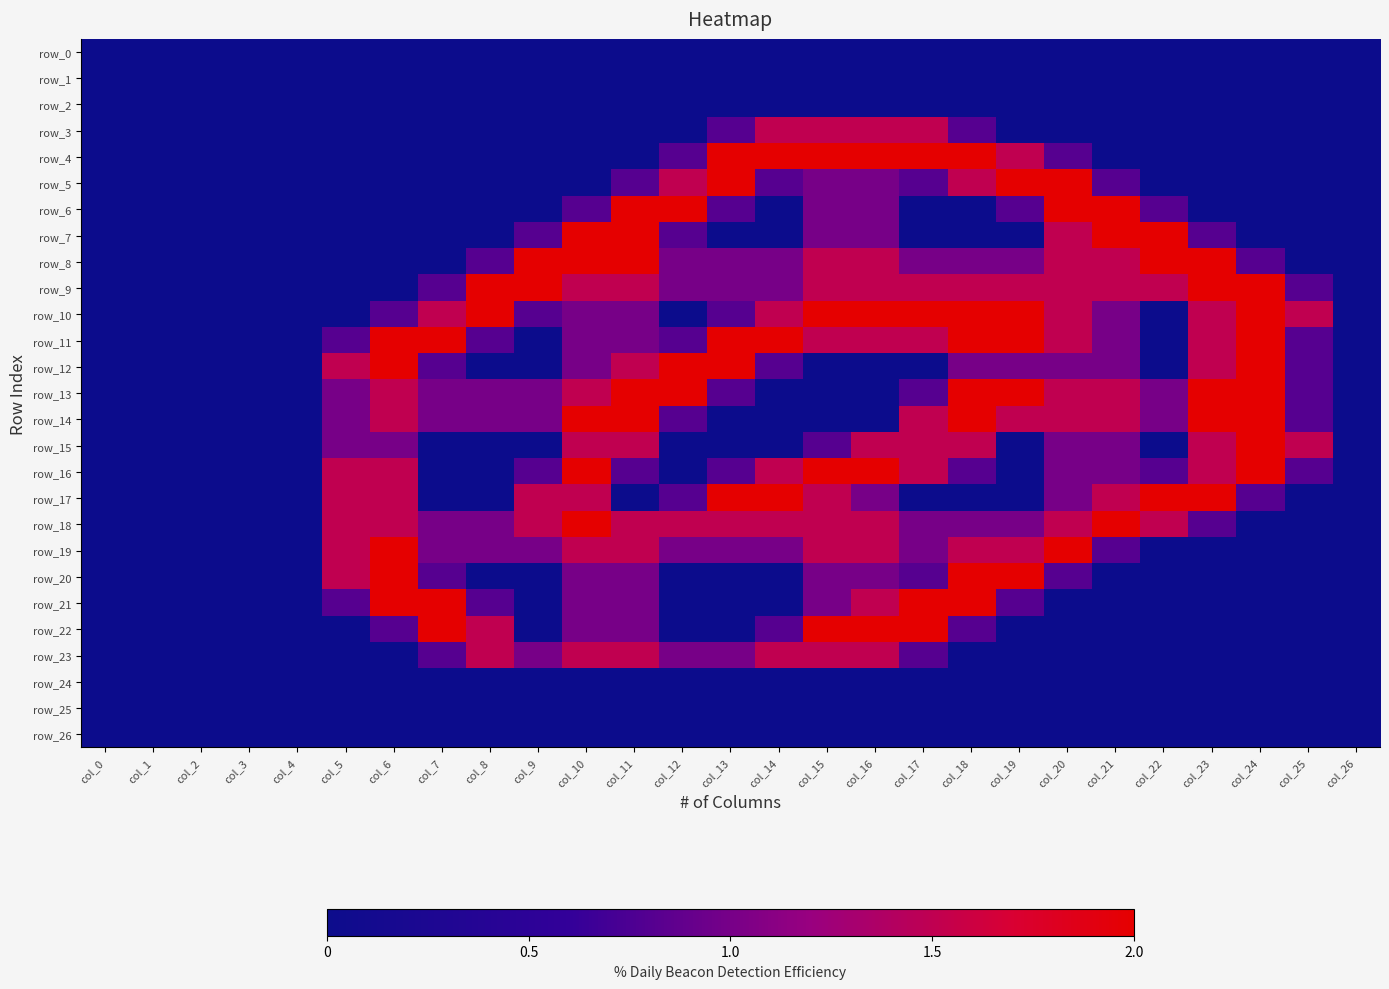

Between col_7 and col_3, which is larger?

col_7